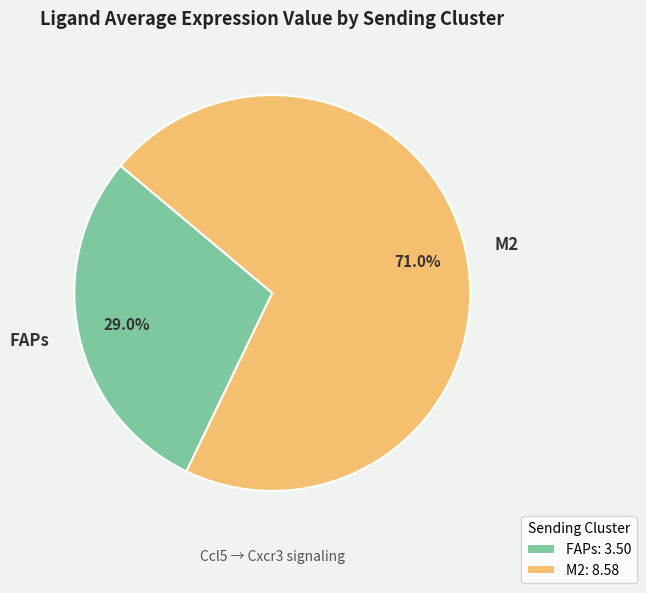

Which has a higher value, M2 or FAPs?

M2